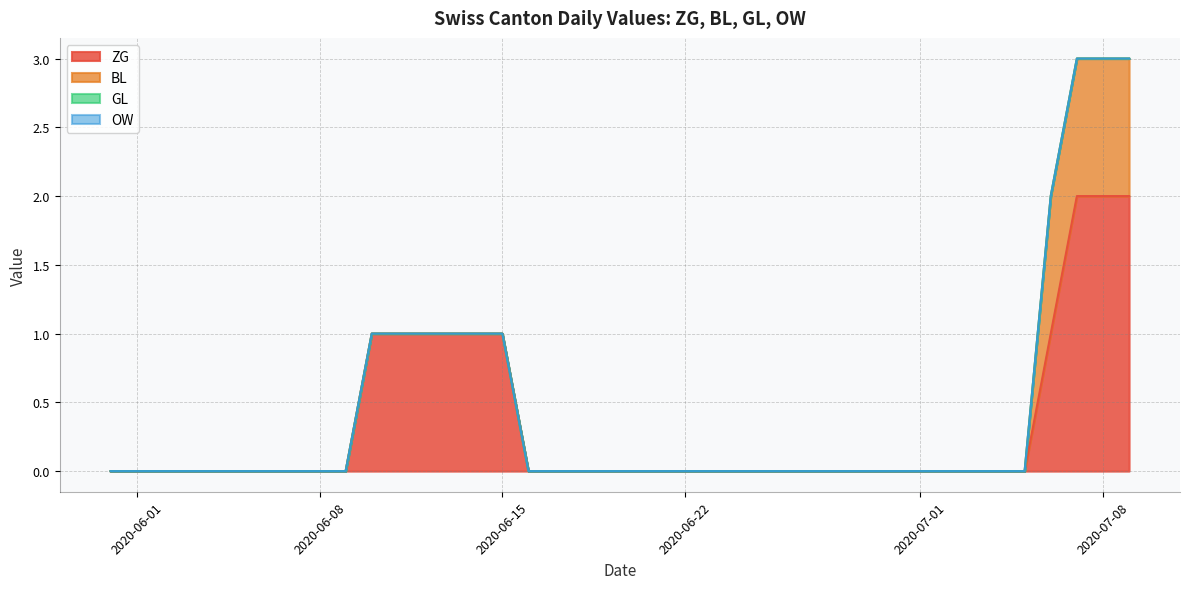

Which series changed the most between 11 and 14?

ZG